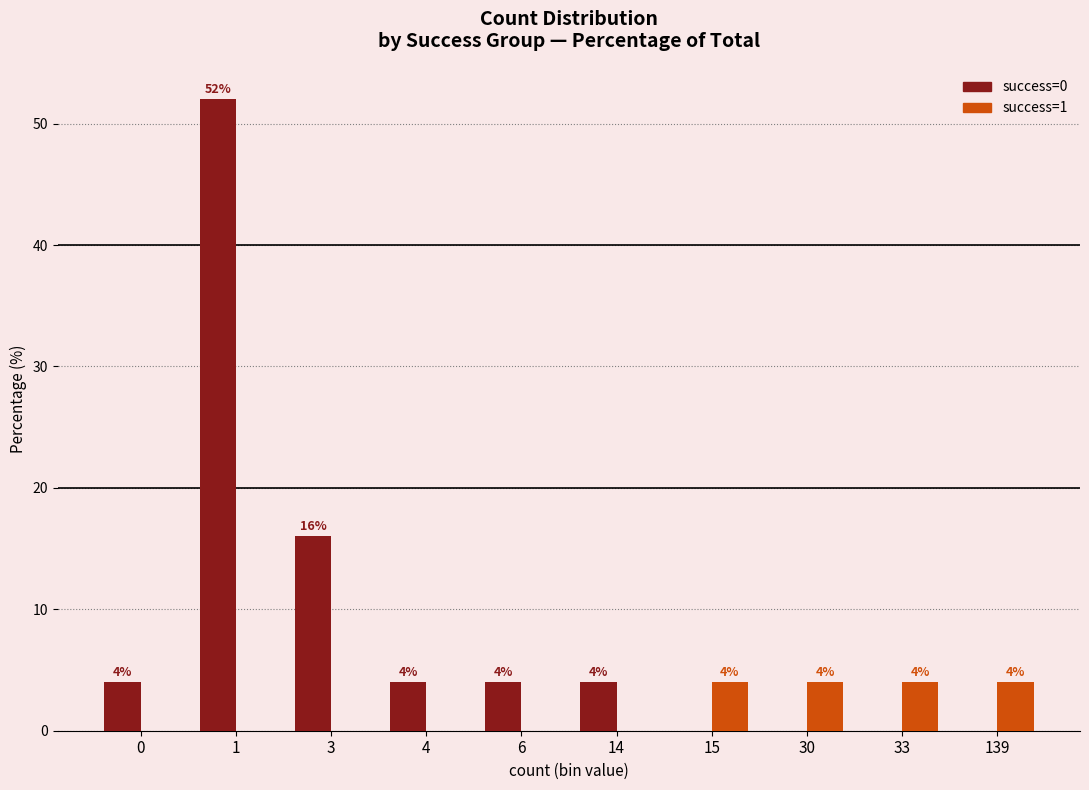

Which series has the widest spread of values?

success=0